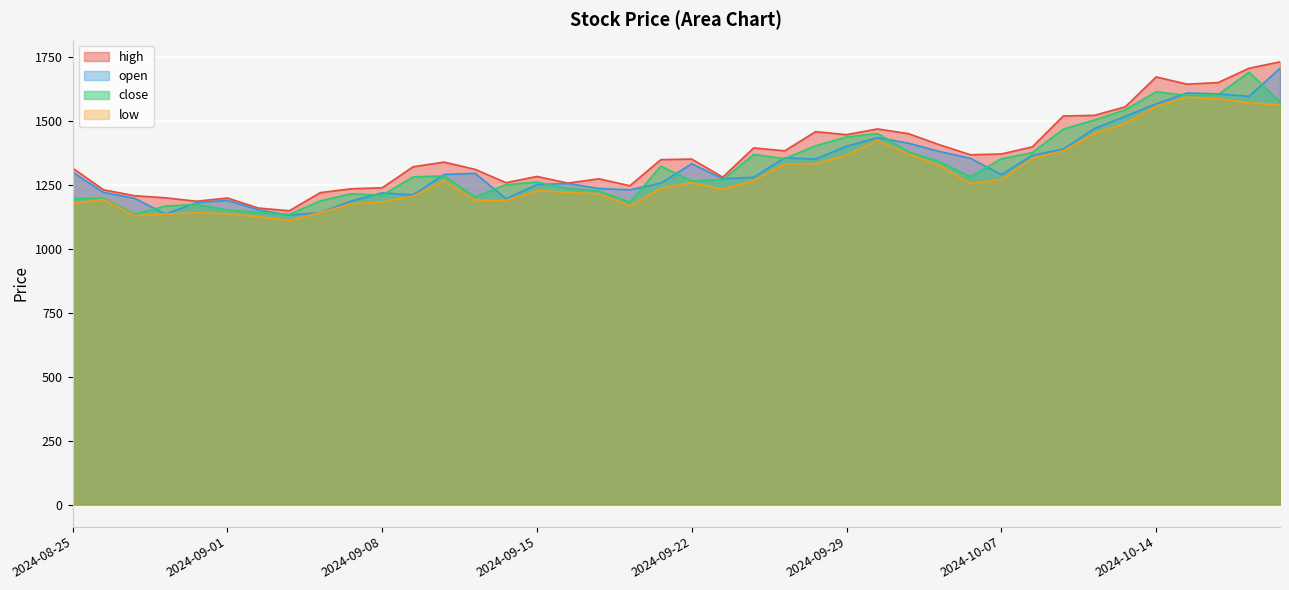

True or false: low and close cross at least once.

False